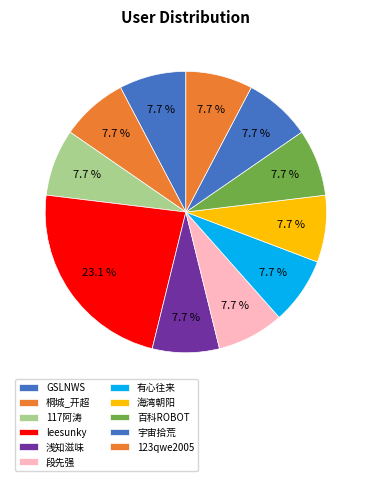

Is there a majority slice in this chart?

No